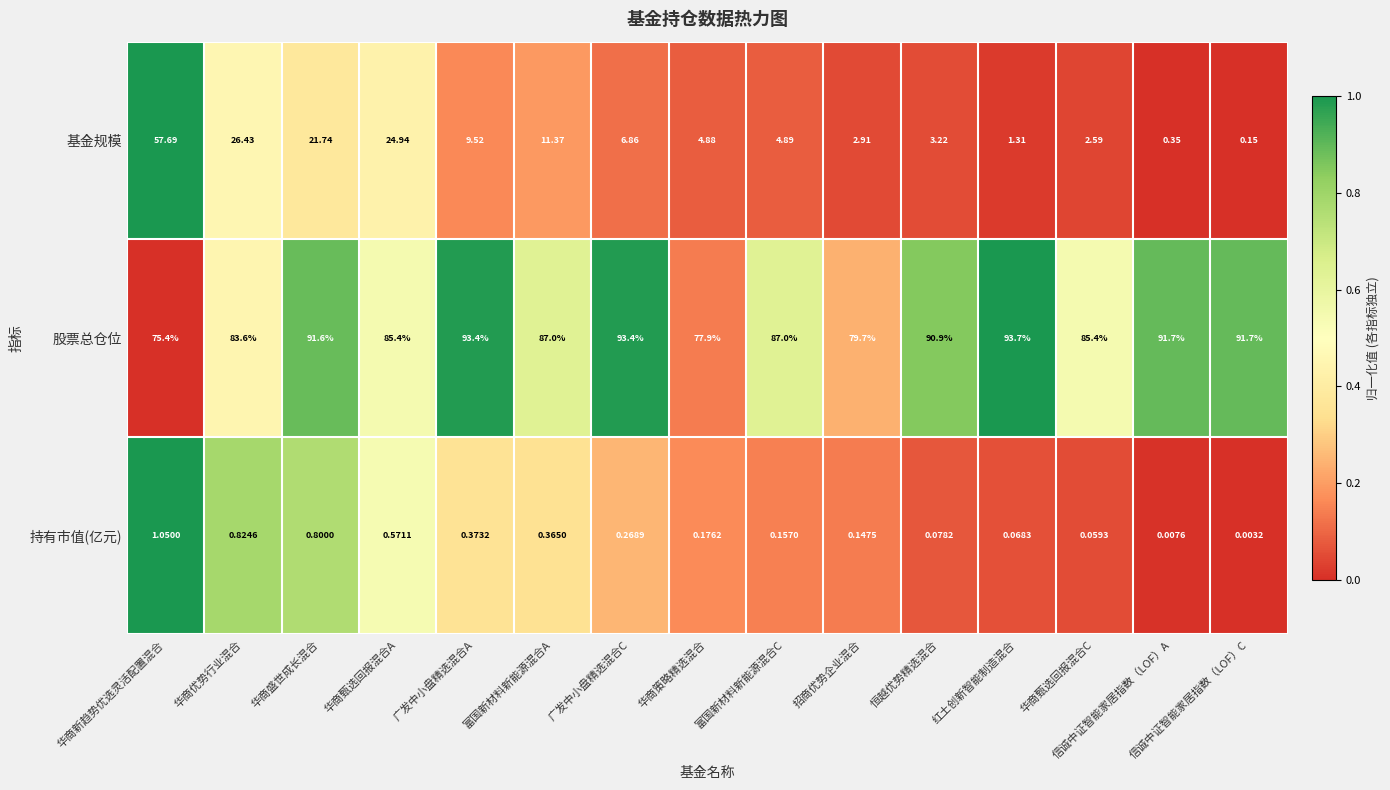

Is the value of 持有市值(亿元) at 招商优势企业混合 greater than the value of 基金规模 at 华商新趋势优选灵活配置混合?

No